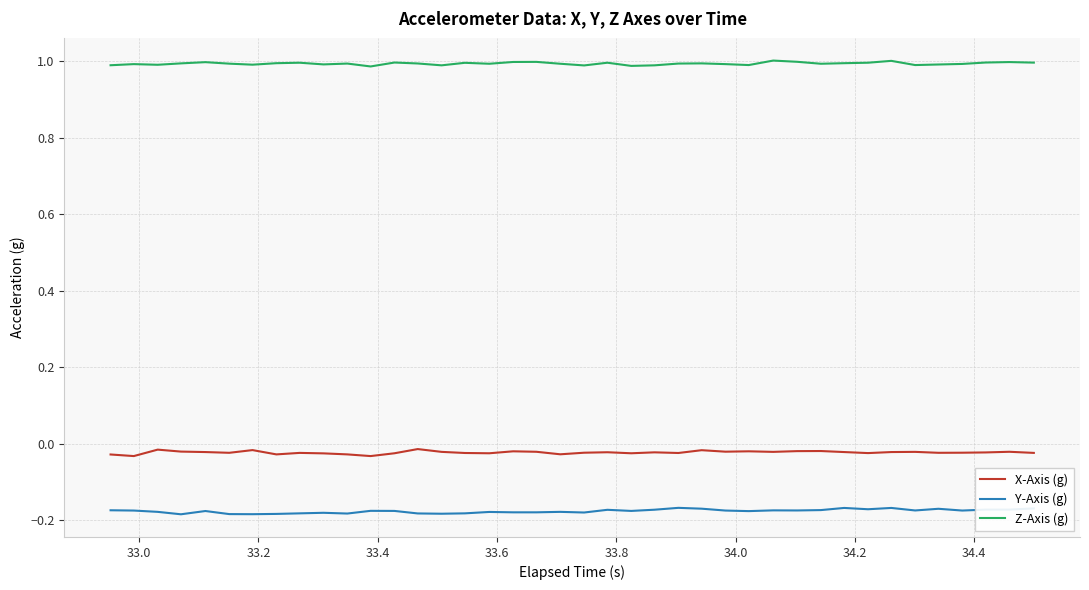

True or false: X-Axis (g) and Z-Axis (g) intersect in this chart.

False